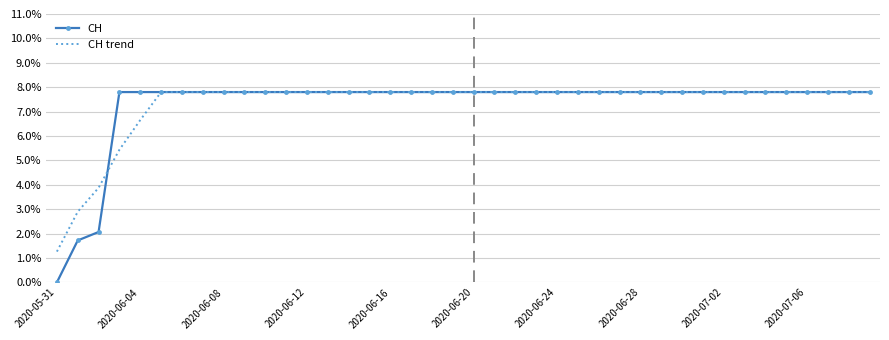

What is the greatest value displayed?

7.8